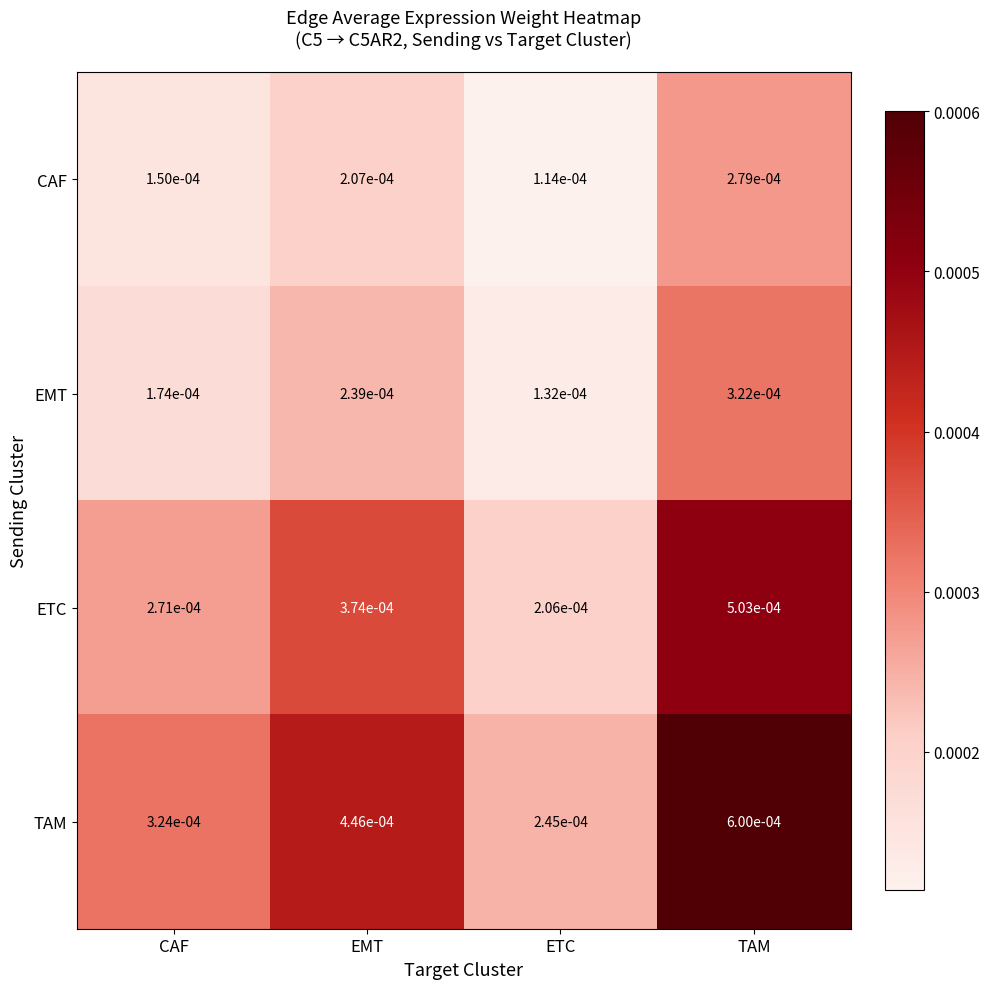

Rank the series by their maximum value, from highest to lowest.

TAM, ETC, EMT, CAF